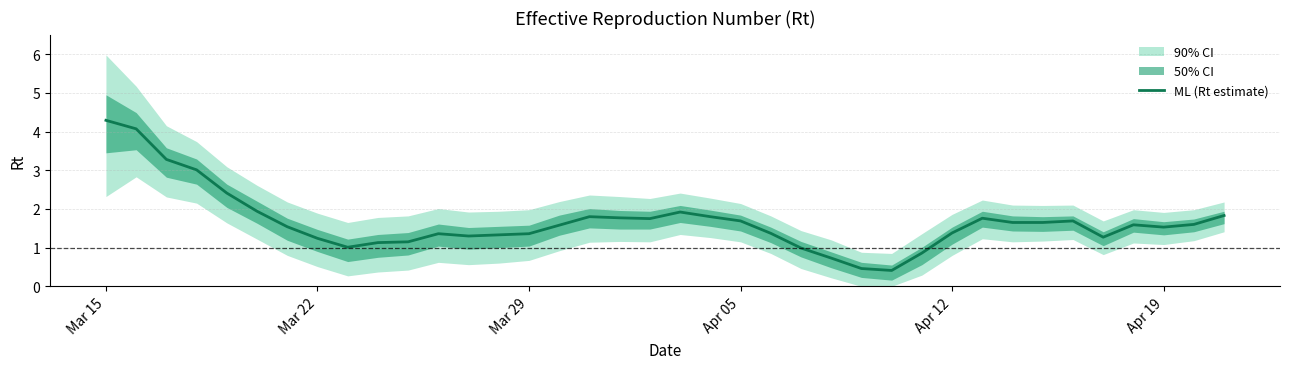

The chart shows a value of 0.5 at 13. True or false?

False